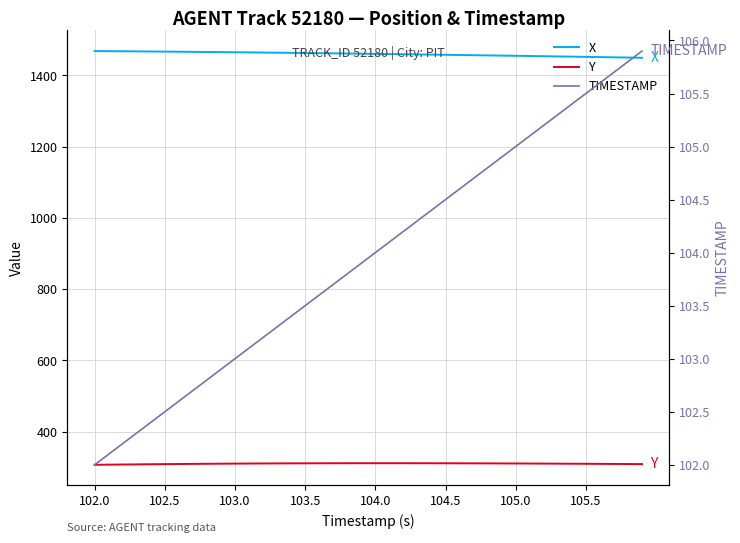

How many lines are shown in the chart?

3